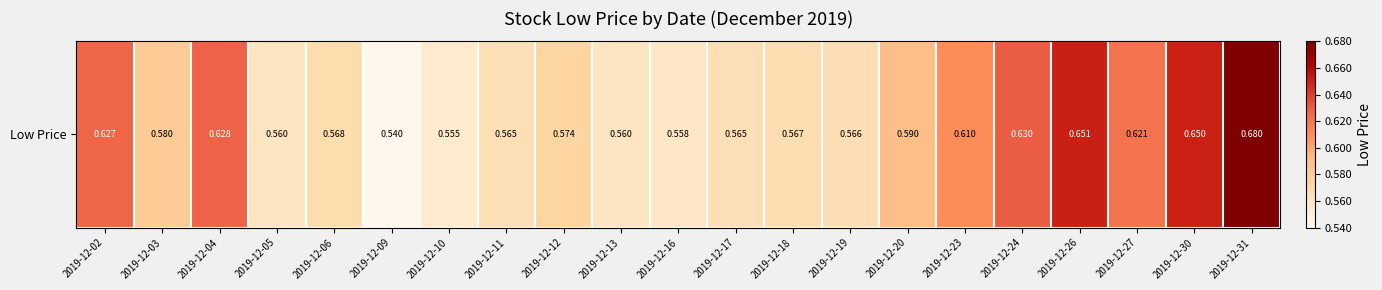

Count the number of data series in this chart.

1